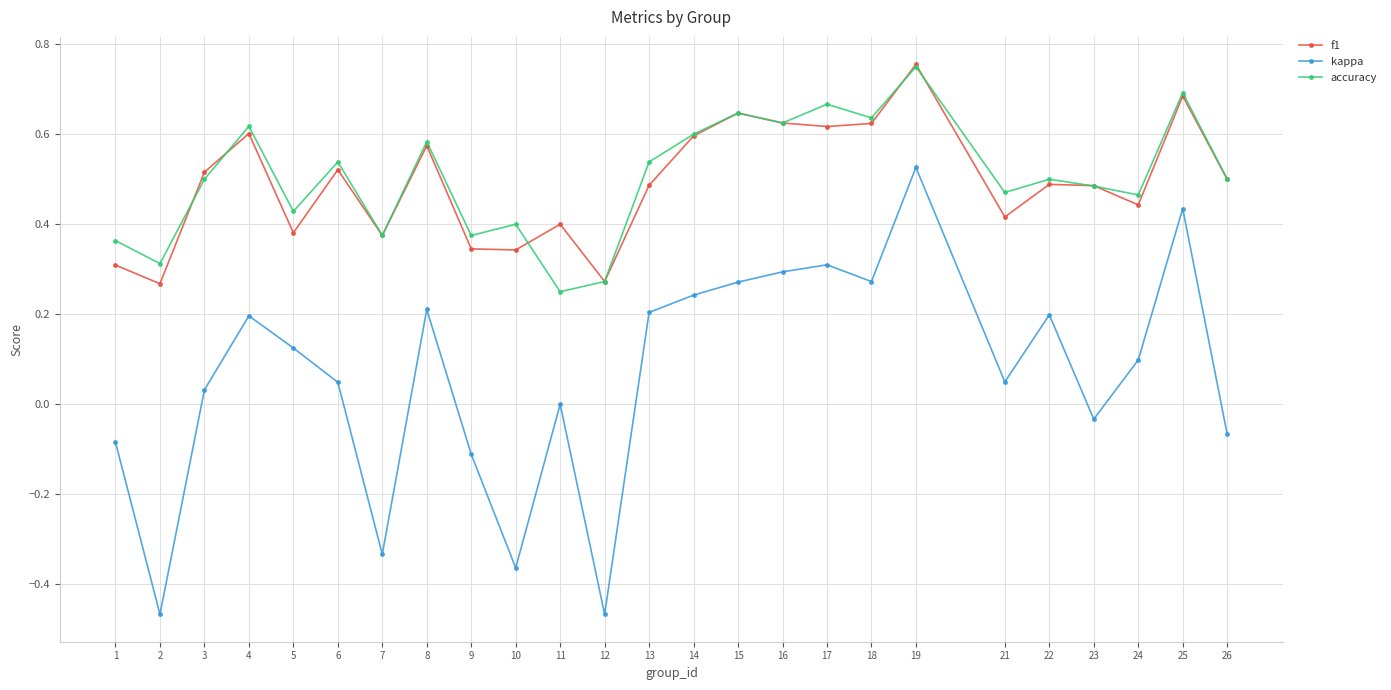

The kappa series shows -0.2 at 9. True or false?

False